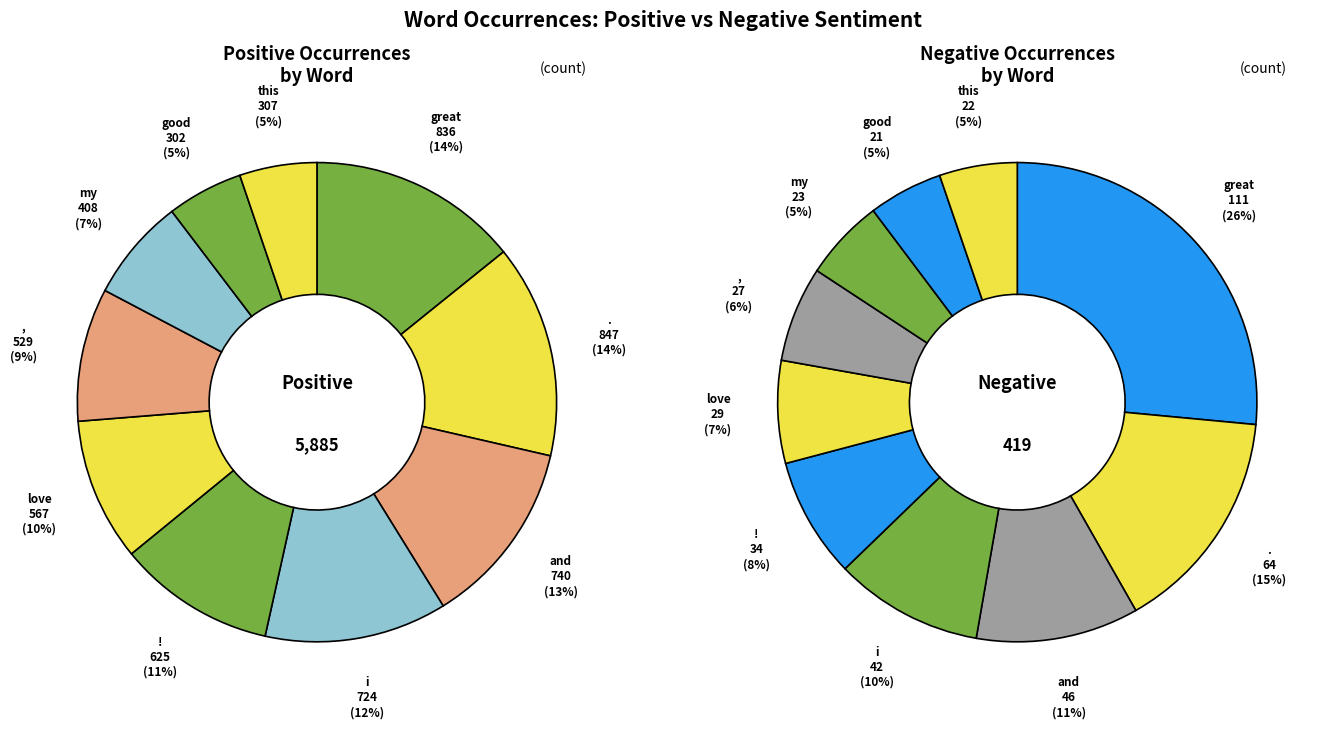

The love slice represents 7% of the pie. True or false?

True